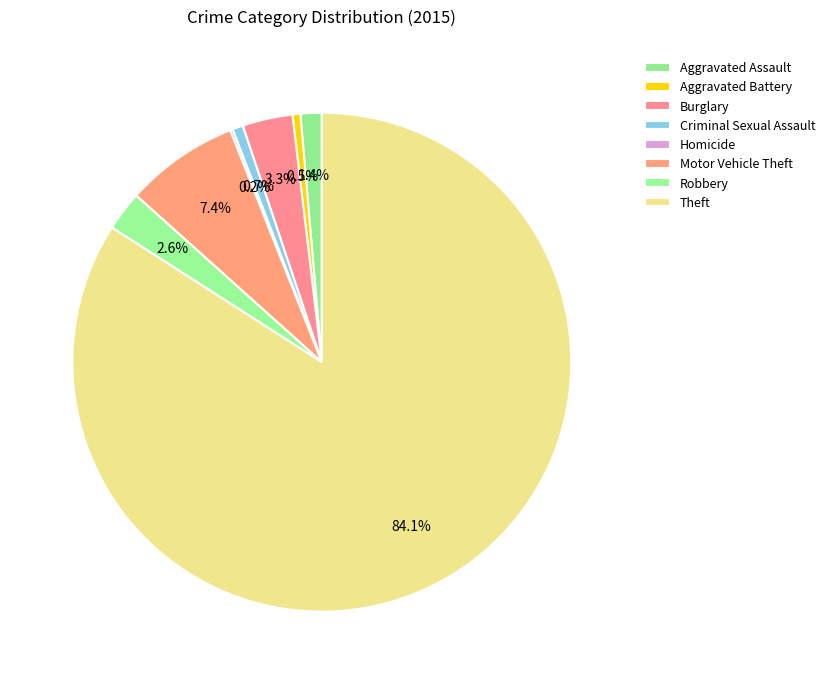

Is the sum of Aggravated Battery and Theft greater than half?

Yes